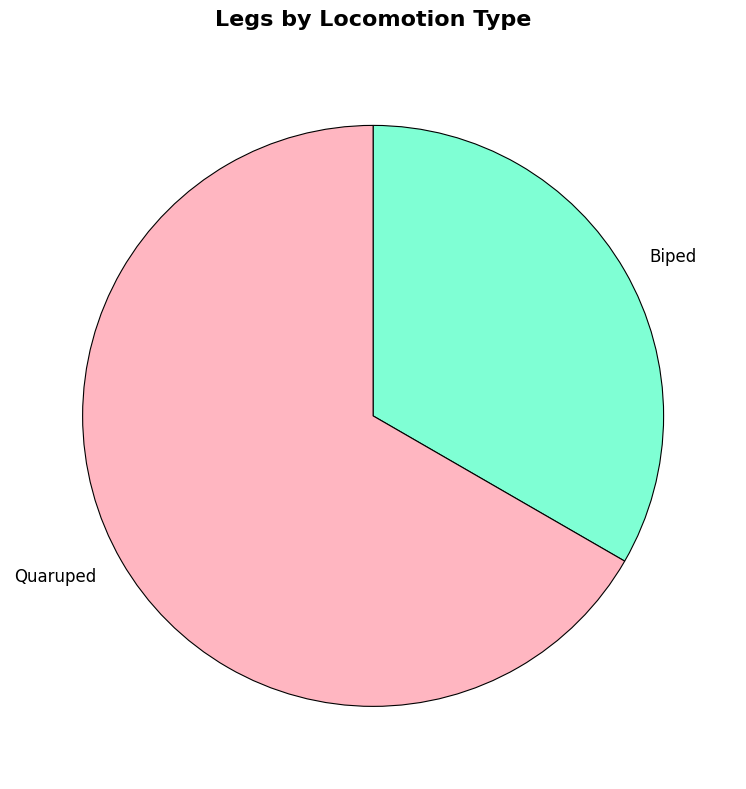

Is it true that Biped is 33% of the pie?

True